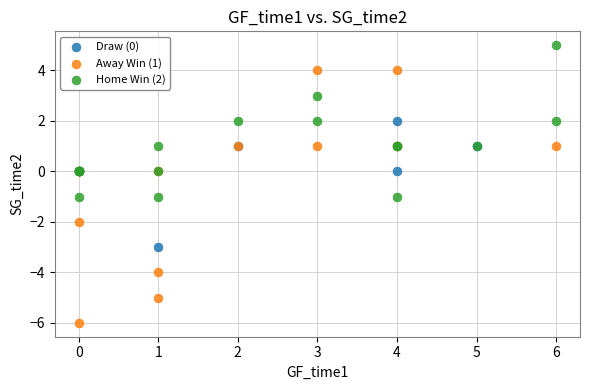

Which series contains the lowest Y value?

Away Win (1)